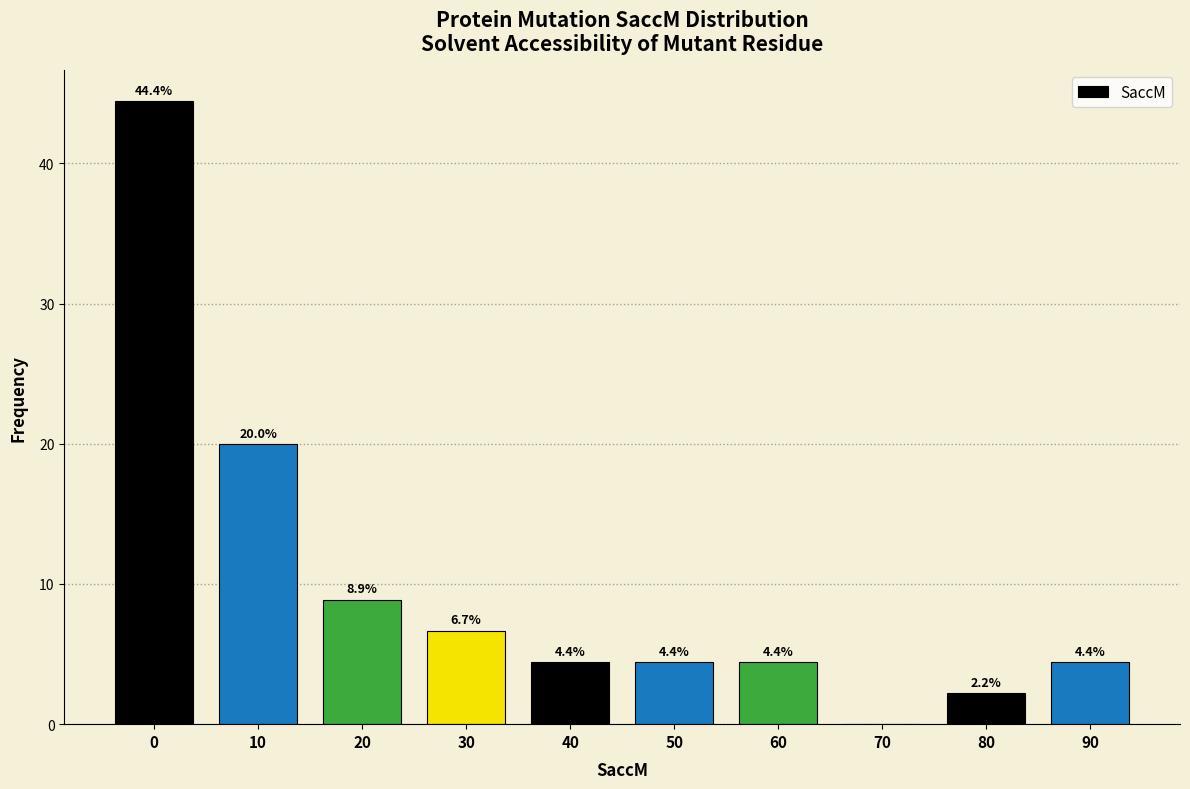

Reading left to right, transcribe all the data shown in this chart.

0=44.4	10=20.0	20=8.9	30=6.7	40=4.4	50=4.4	60=4.4	70=0.0	80=2.2	90=4.4